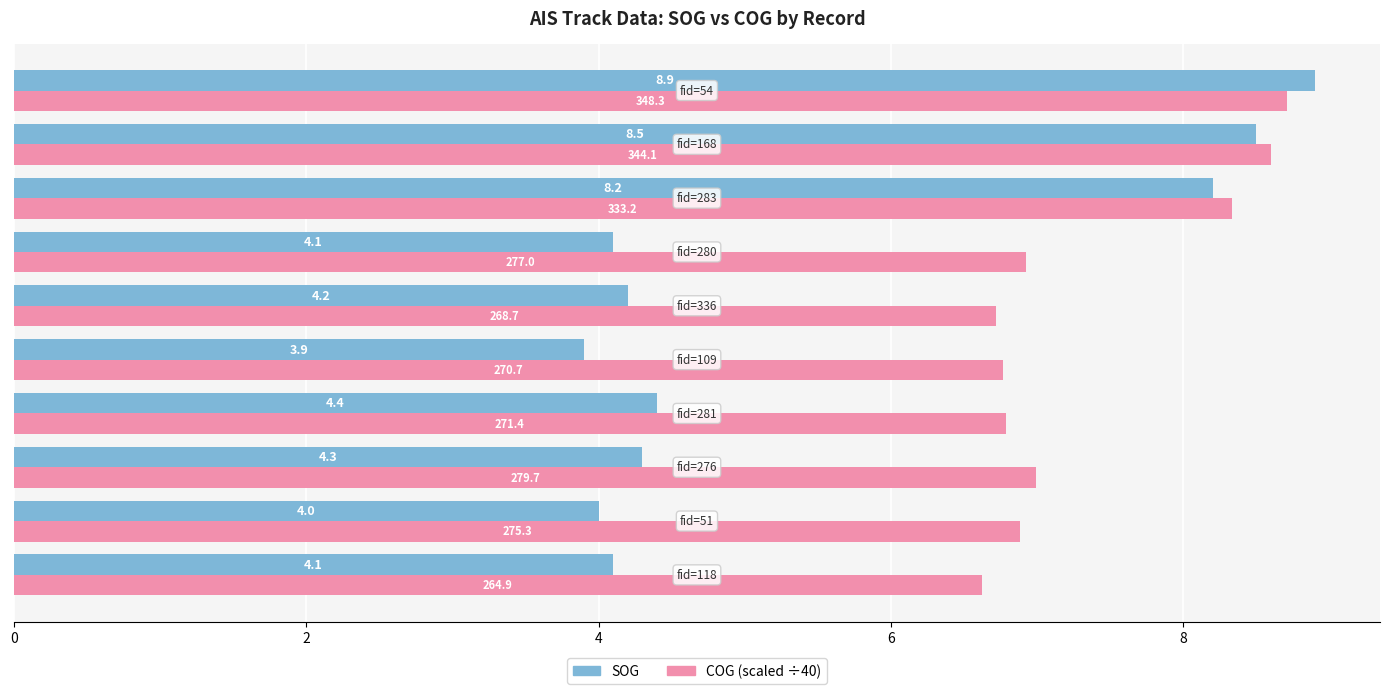

Which series has the widest spread of values?

SOG